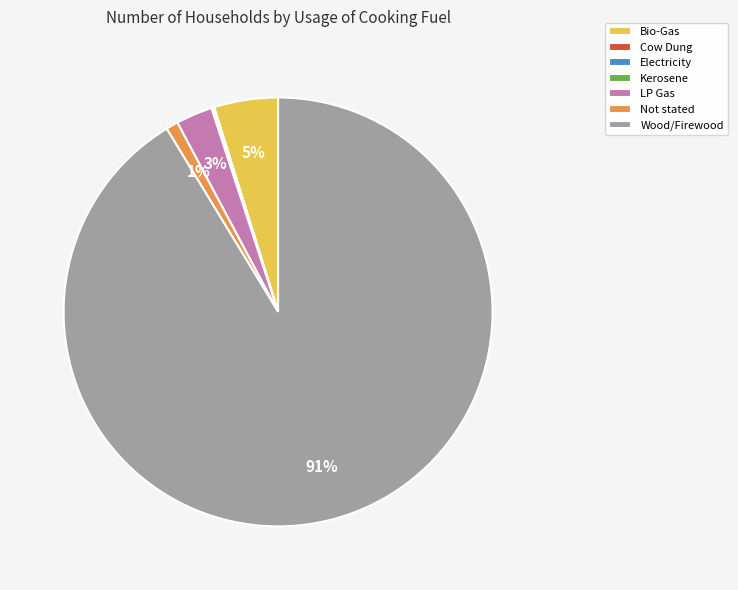

What is the ratio of the value at Bio-Gas to the value at Wood/Firewood?

0.1